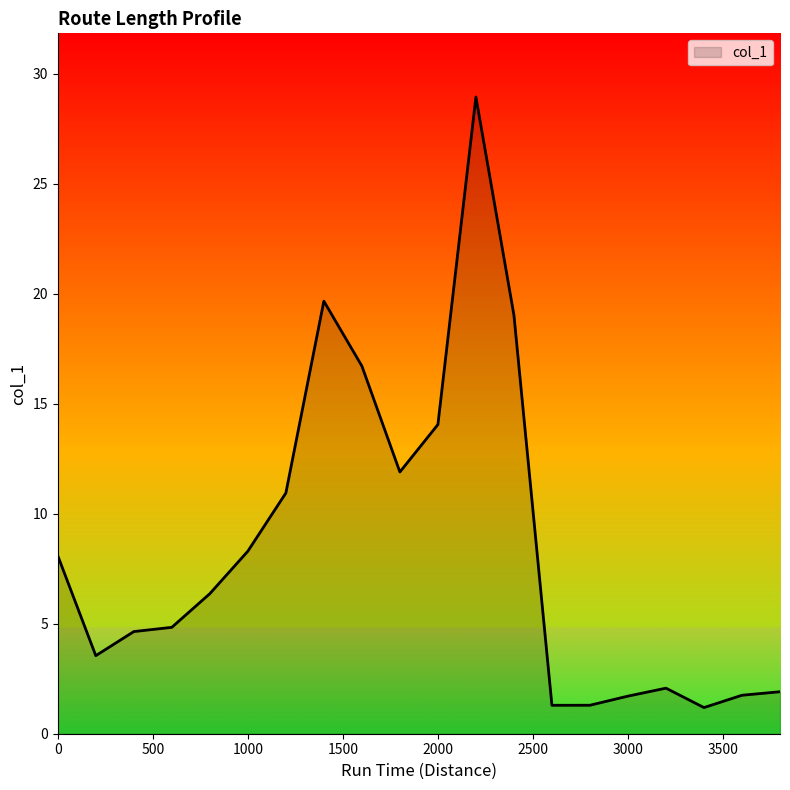

What is the difference between the maximum and minimum values?

27.7